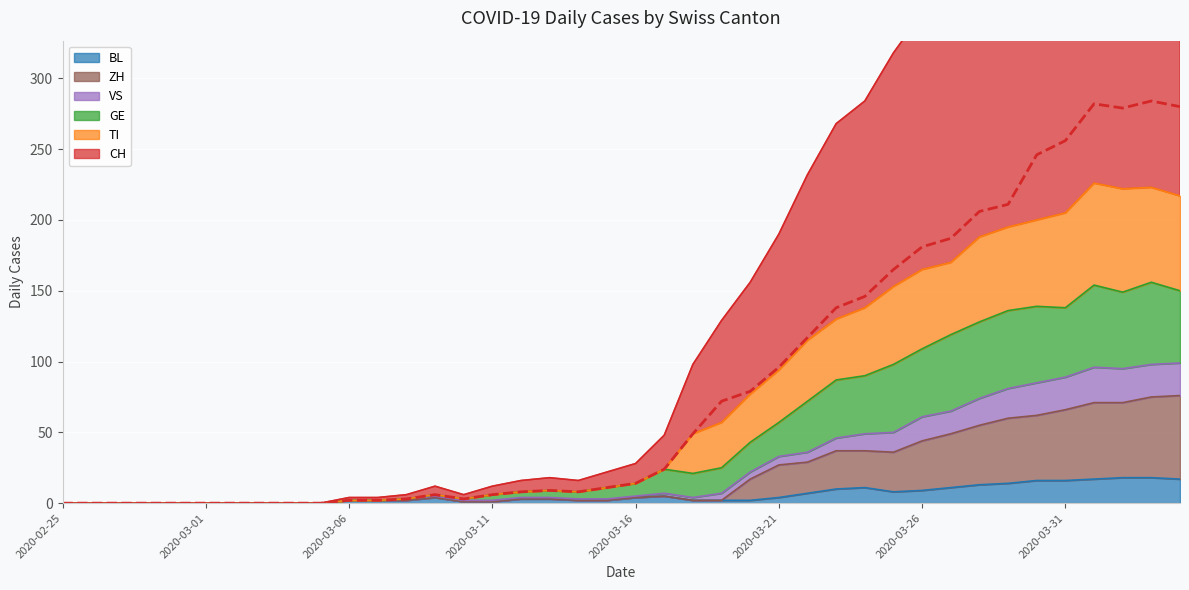

Reading right to left, list all the values displayed in this chart.

CH: 280	284	279	282	256	246	211	206	187	181	165	146	138	117	96	79	72	49	24	14	11	8	9	8	6	3	6	3	2	2	0	0	0	0	0	0	0	0	0	0
TI: 217	223	222	226	205	200	195	188	170	165	153	138	130	115	94	77	57	49	24	14	11	8	9	8	6	3	6	3	2	2	0	0	0	0	0	0	0	0	0	0
GE: 150	156	149	154	138	139	136	128	119	109	98	90	87	72	57	43	25	21	24	14	11	8	9	8	6	3	6	3	2	2	0	0	0	0	0	0	0	0	0	0
VS: 99	98	95	96	89	85	81	74	65	61	50	49	46	36	33	22	7	4	7	5	3	3	4	4	2	2	5	3	2	2	0	0	0	0	0	0	0	0	0	0
BL: 17	18	18	17	16	16	14	13	11	9	8	11	10	7	4	2	2	2	5	4	2	2	3	3	1	1	4	2	2	2	0	0	0	0	0	0	0	0	0	0
ZH: 76	75	71	71	66	62	60	55	49	44	36	37	37	29	27	17	2	2	5	4	2	2	3	3	1	1	4	2	2	2	0	0	0	0	0	0	0	0	0	0